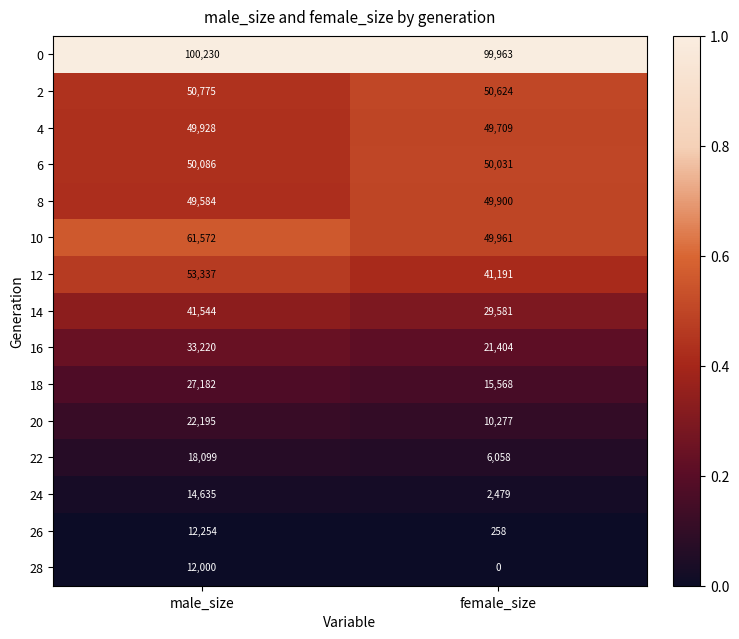

Which series changed the most between male_size and female_size?

24